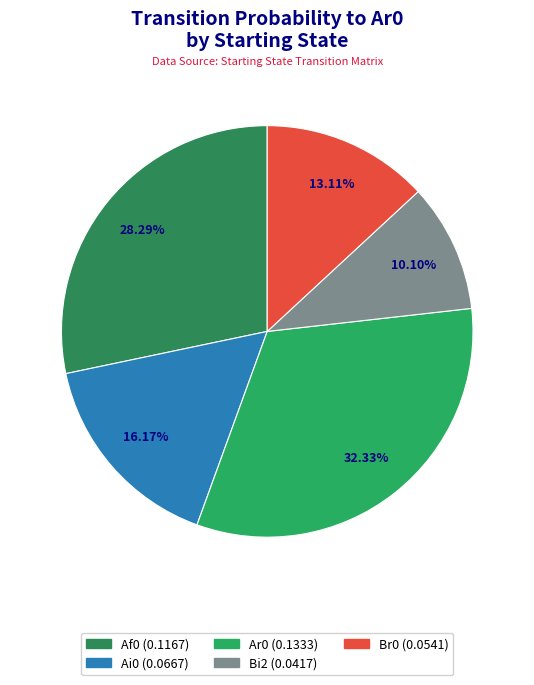

How many segments does this pie chart have?

5